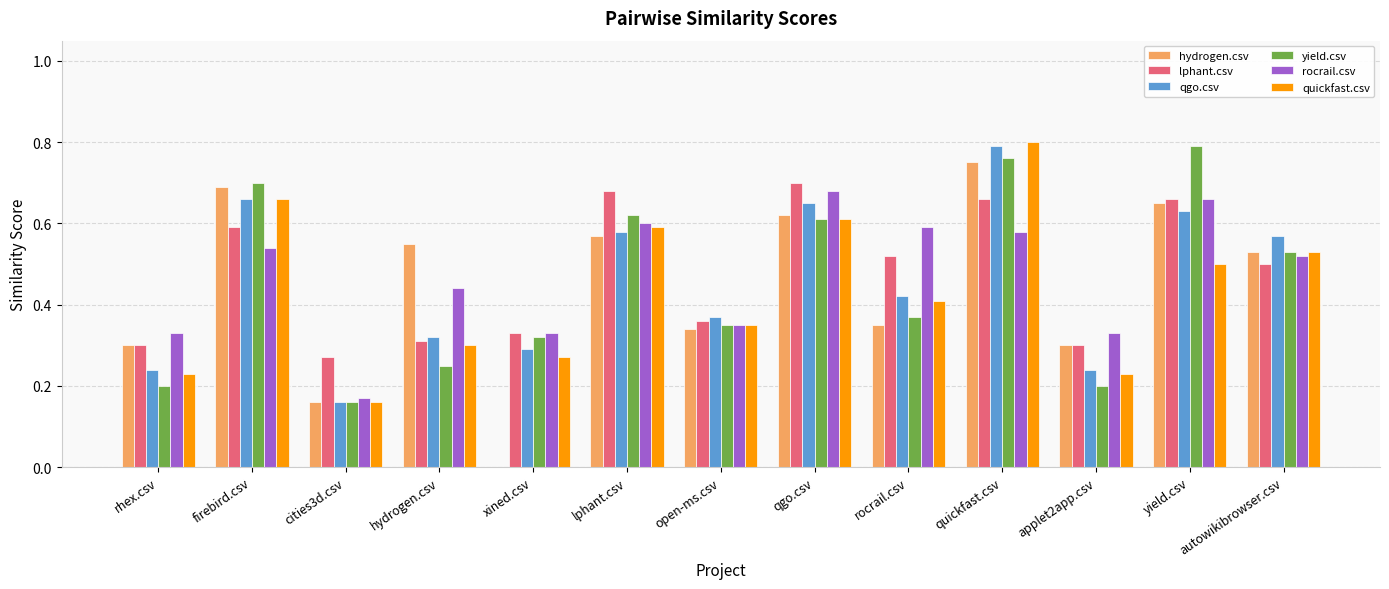

Are the bars grouped side by side (vs. stacked)?

Yes